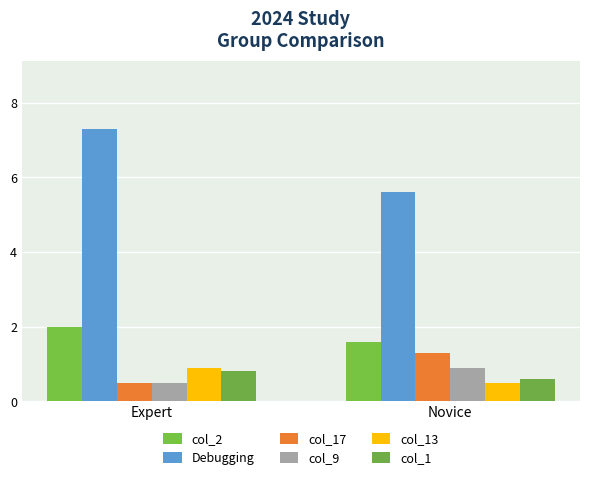

The value of col_2 at Expert is 0.7. True or false?

False